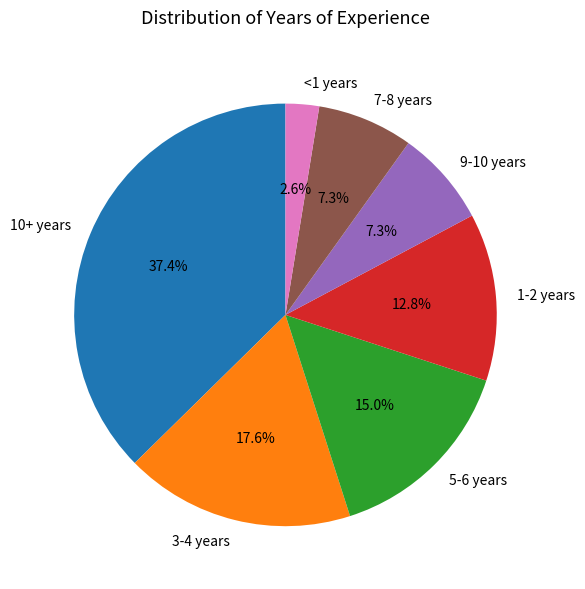

Is it true that 9-10 years is 7% of the pie?

True